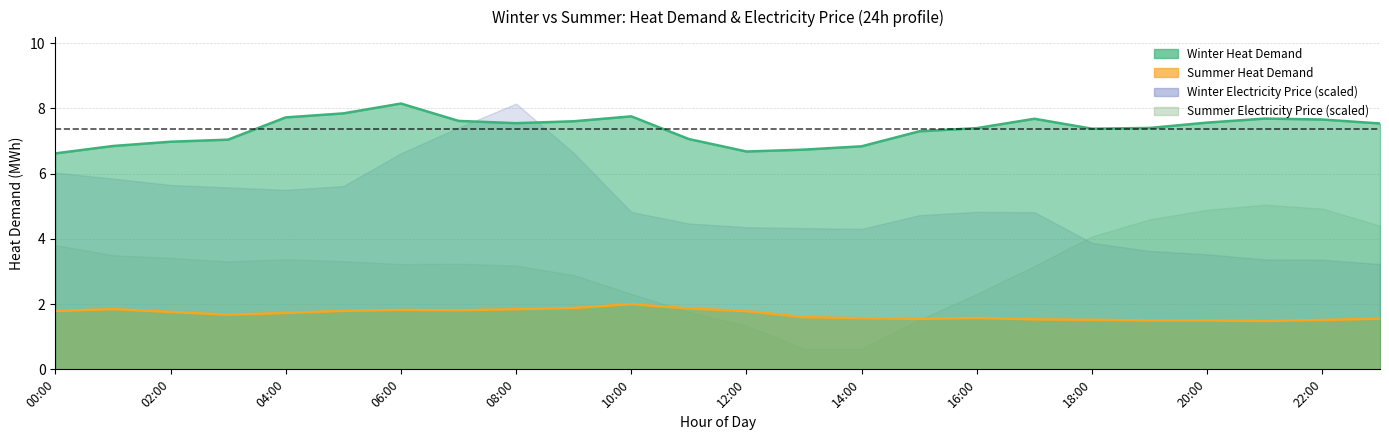

Which series has the largest total across all categories?

Winter Heat Demand